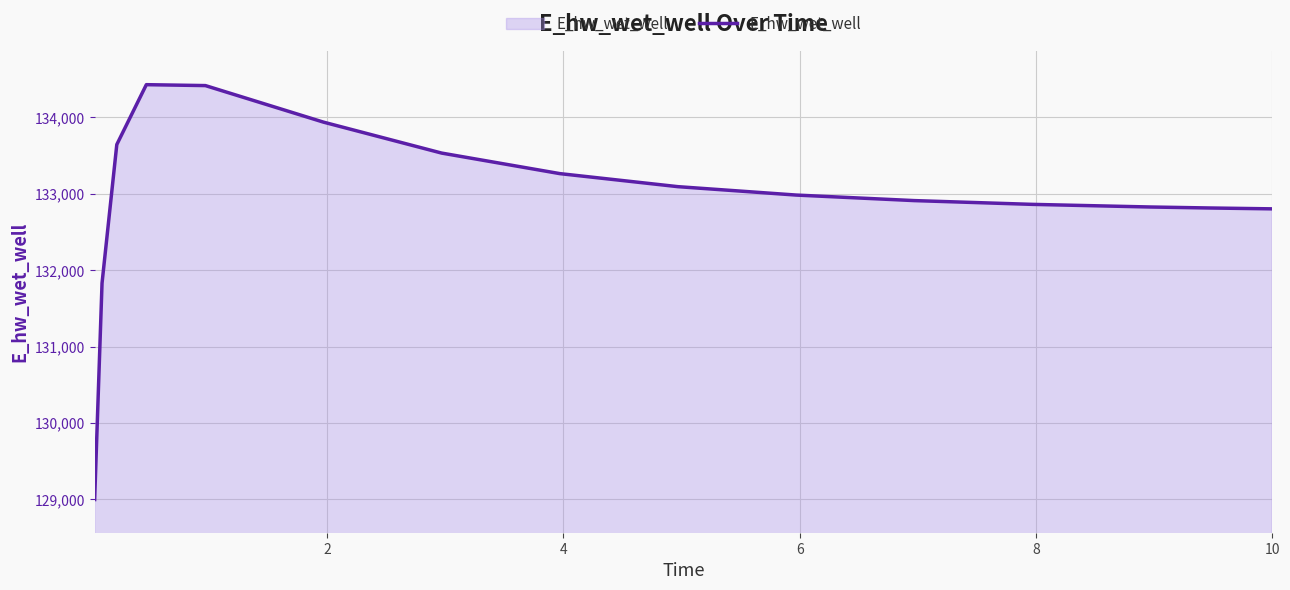

What is the difference between the maximum and minimum values?

5433.1